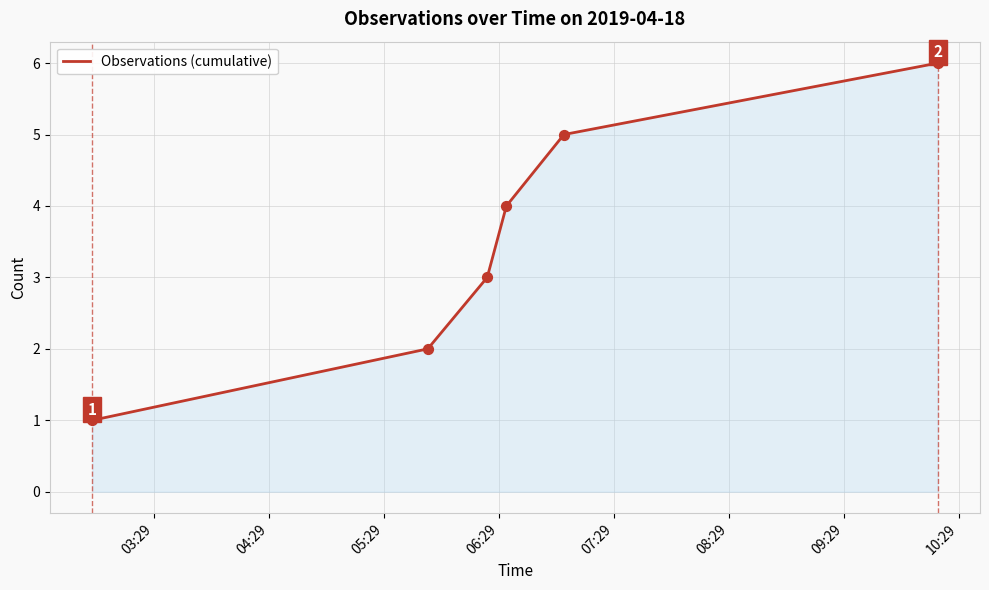

What is the difference between the second highest and second lowest values?

3